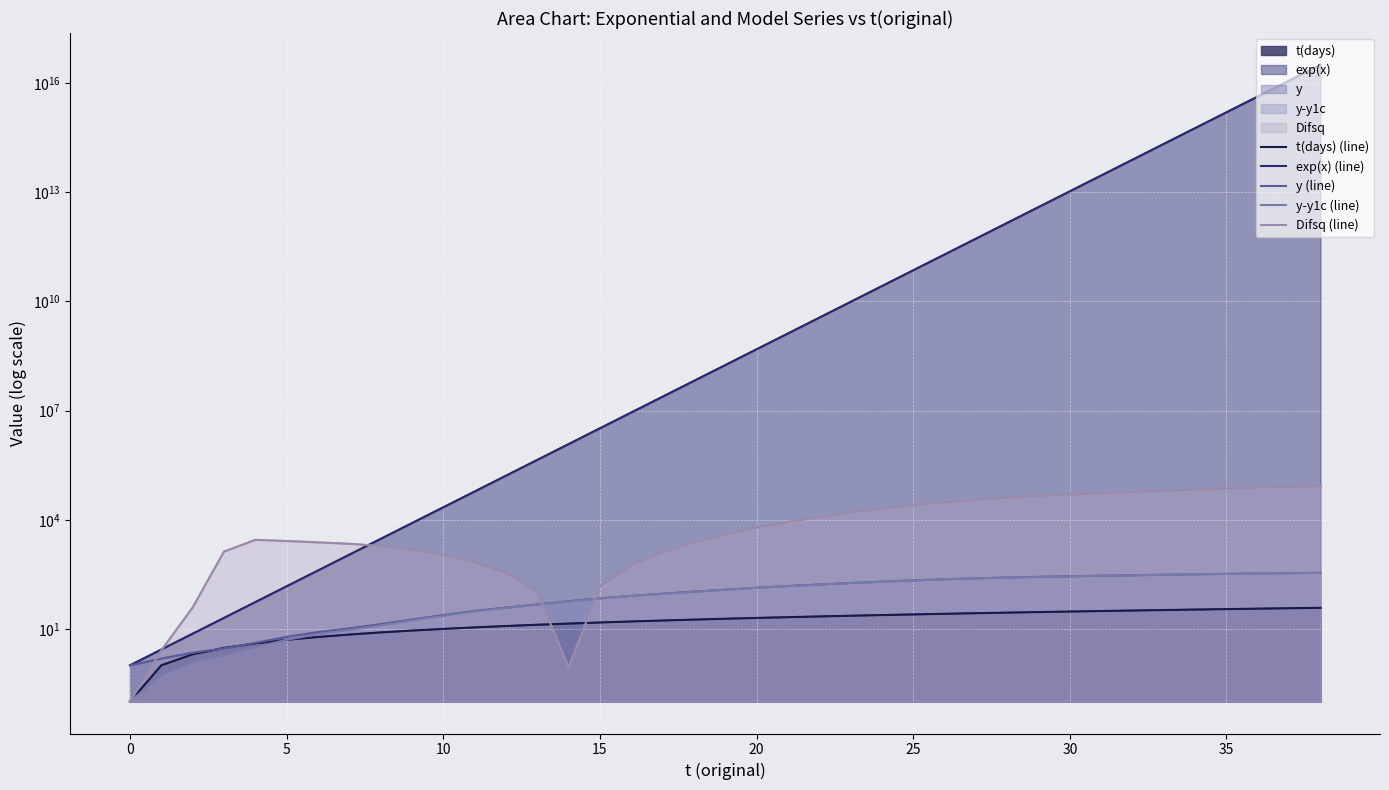

What is the minimum value for Difsq (line)?

0.1